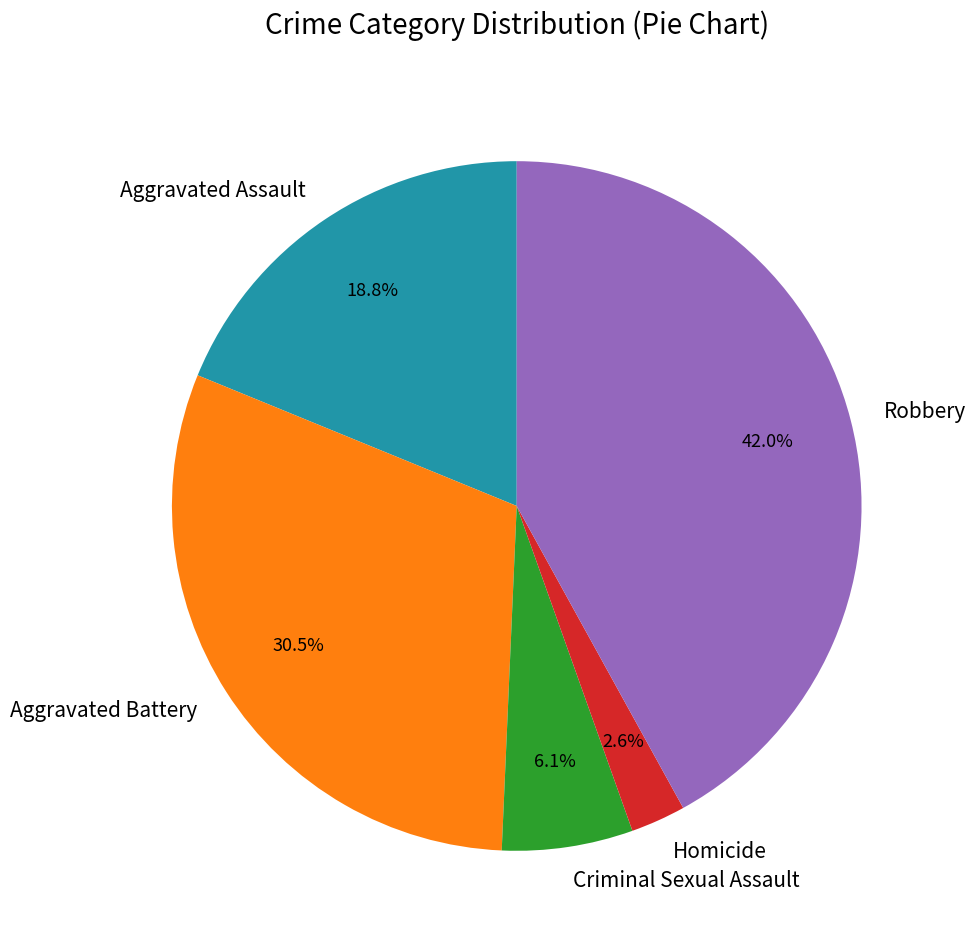

What percentage is NOT represented by Aggravated Assault?

81.2%